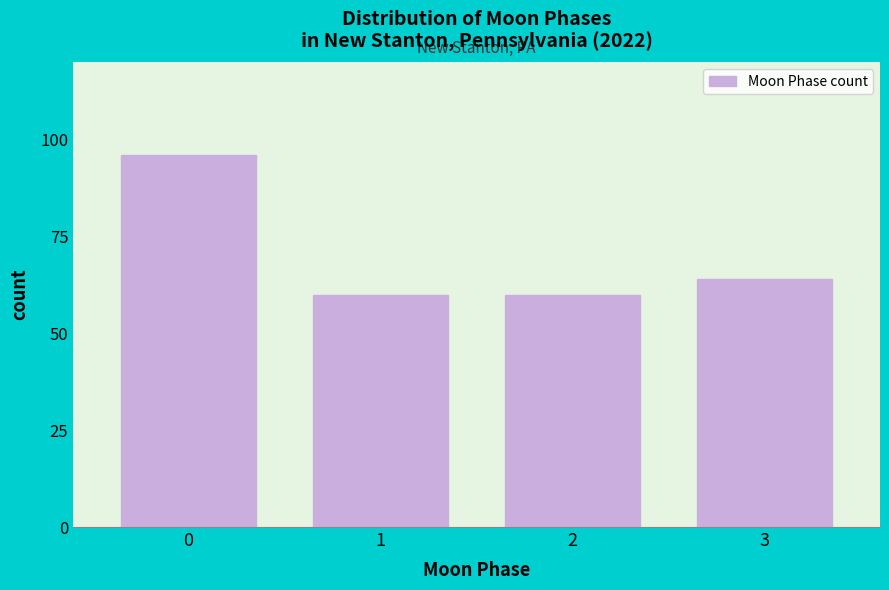

Reading right to left, transcribe all the data shown in this chart.

64	60	60	96